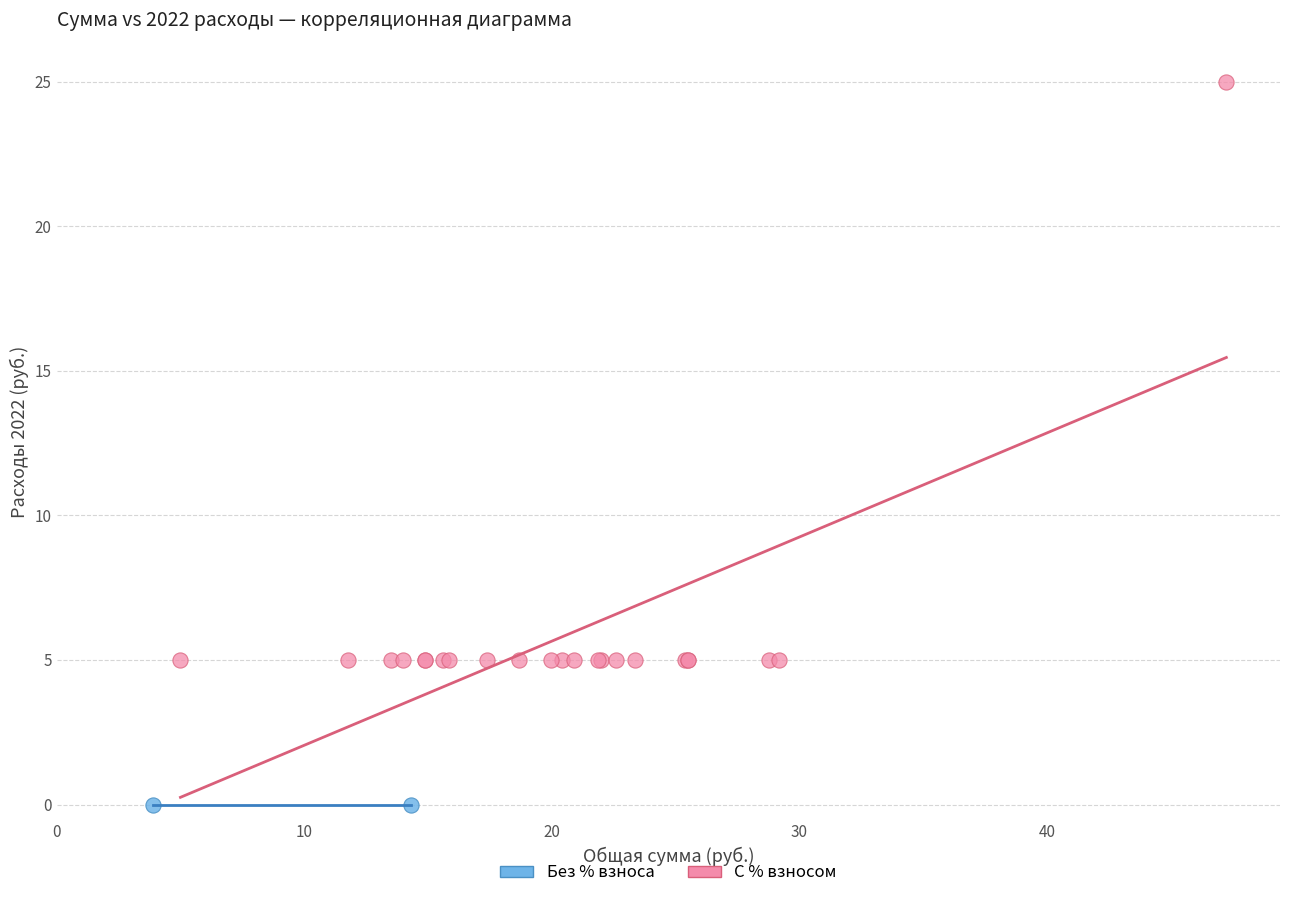

What are all the series names shown in the legend?

Без % взноса, С % взносом